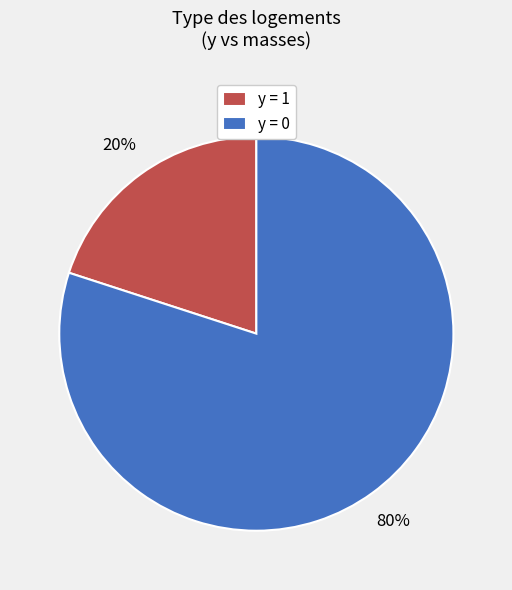

Rank the categories by value from highest to lowest.

y = 0, y = 1